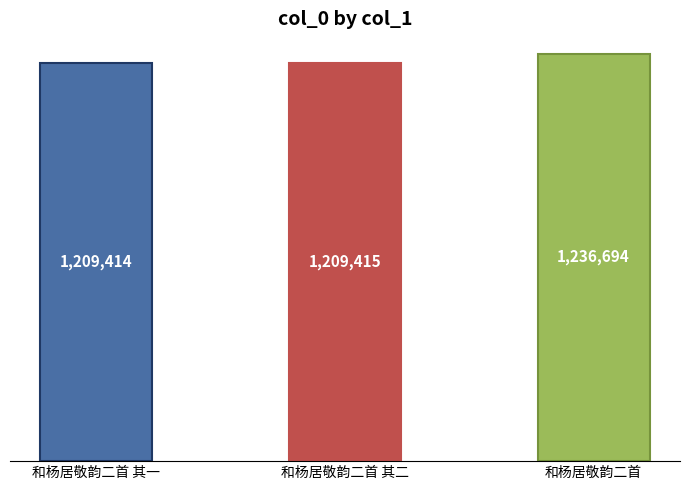

What is the change in value from 和杨居敬韵二首 其一 to 和杨居敬韵二首 其二?

+1